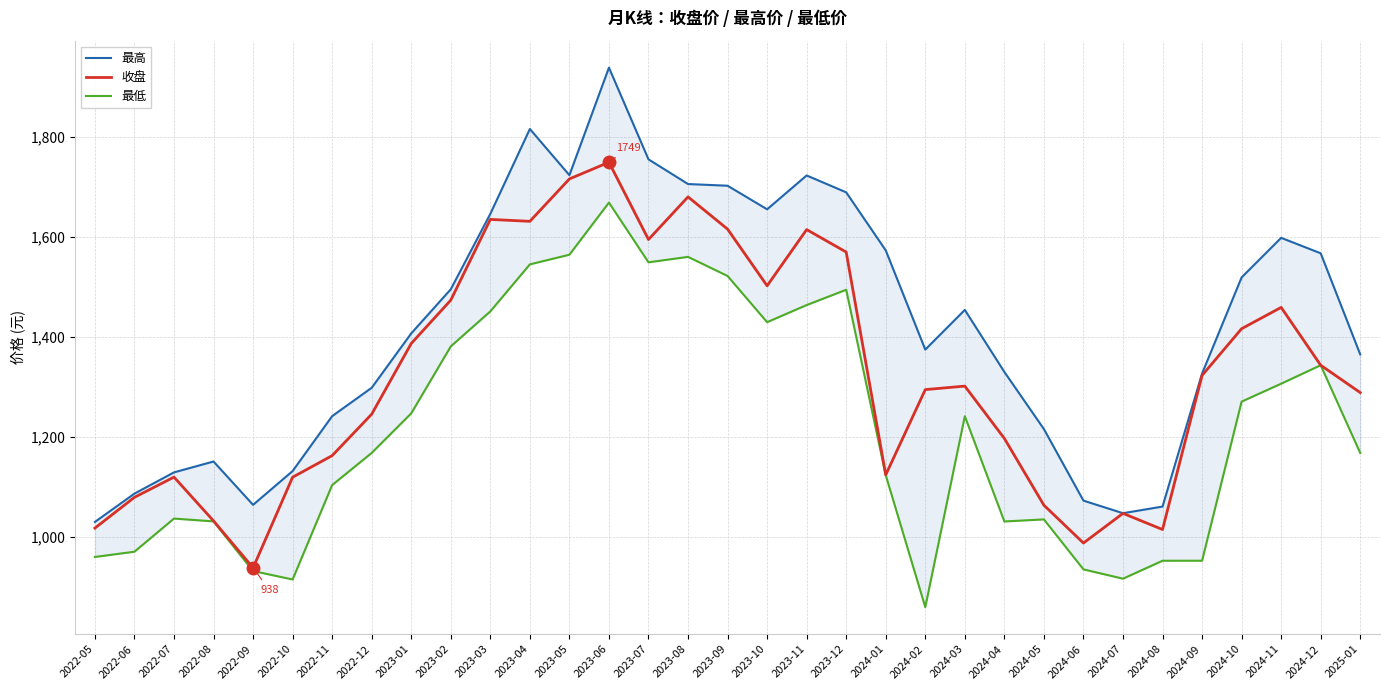

What is the label of the 1st point from the right?

2025-01